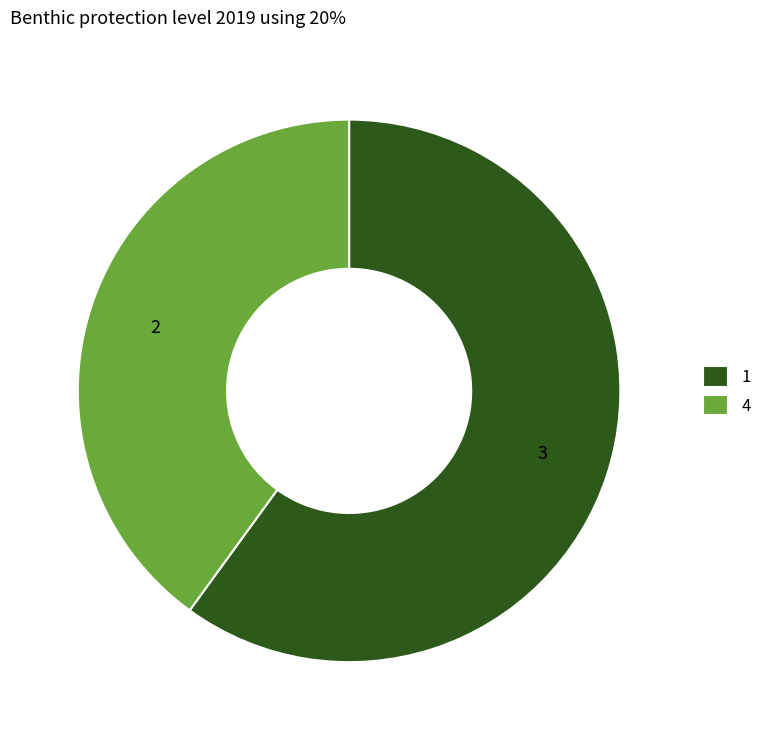

What is the ratio of the value at 4 to the value at 1?

0.7